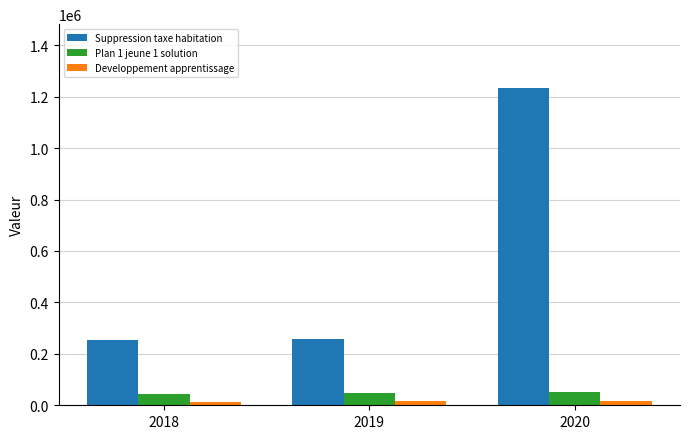

What is the sum of the Suppression taxe habitation values at 2018 and 2019?

508645